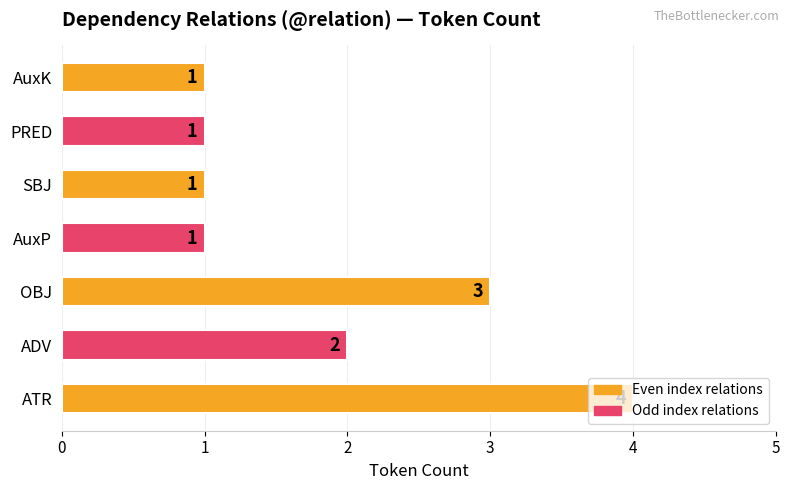

Are the bars grouped side by side (vs. stacked)?

No